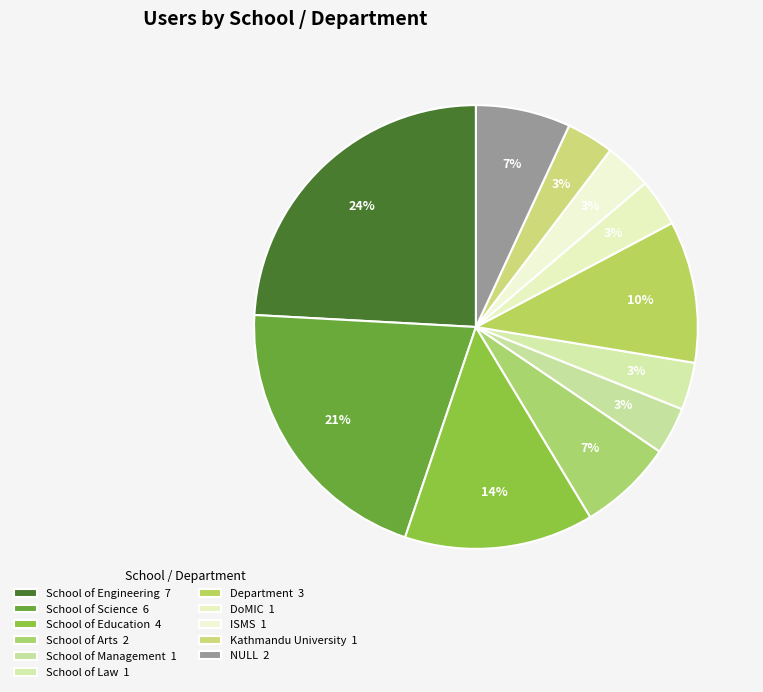

Does any single category account for the majority?

No